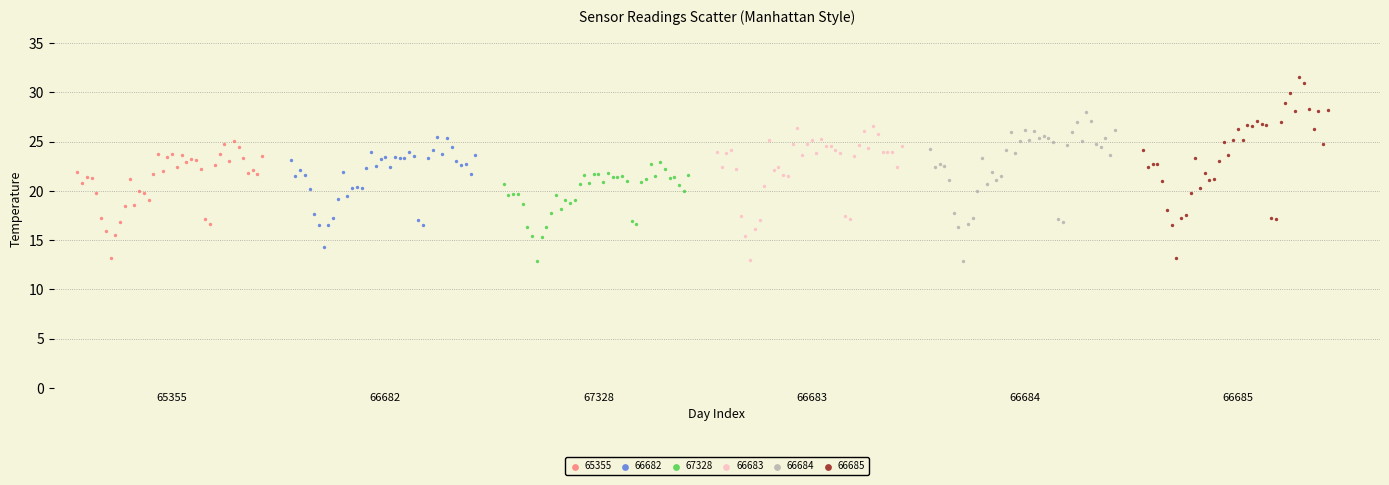

Which series reaches the maximum Y coordinate?

66685